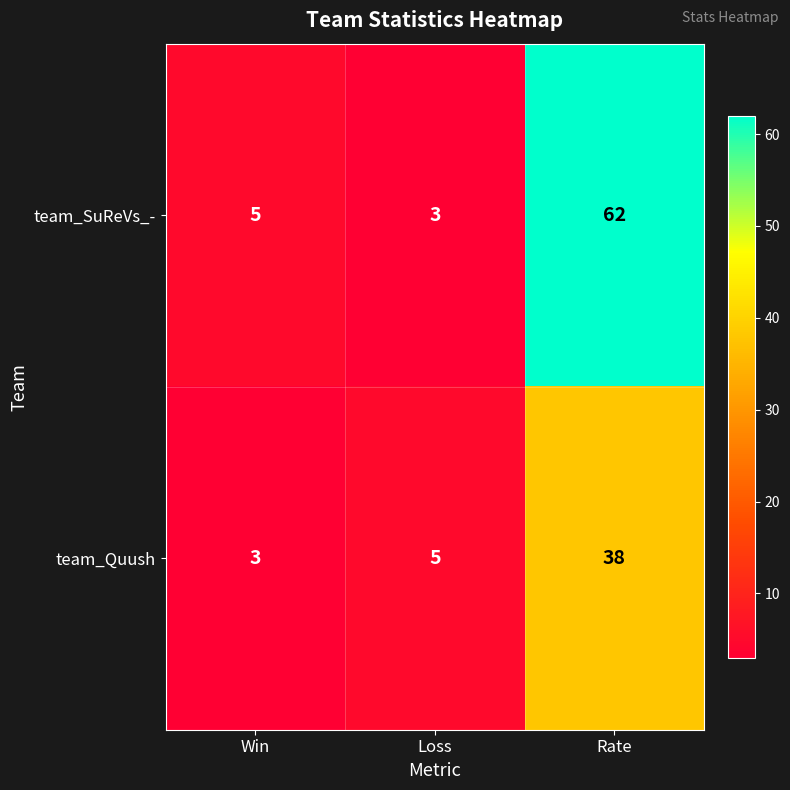

Reading right to left, what are all the values shown in this chart?

team_SuReVs_-: Rate=62	Loss=3	Win=5
team_Quush: Rate=38	Loss=5	Win=3